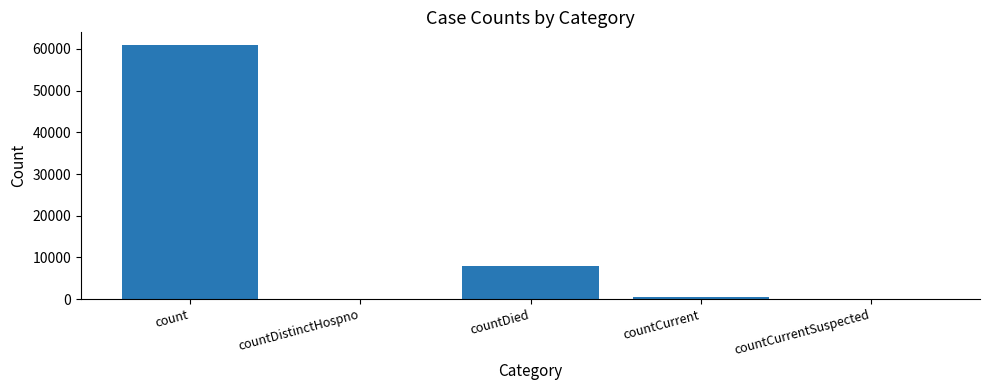

What is the change in value from count to countDied?

-52910